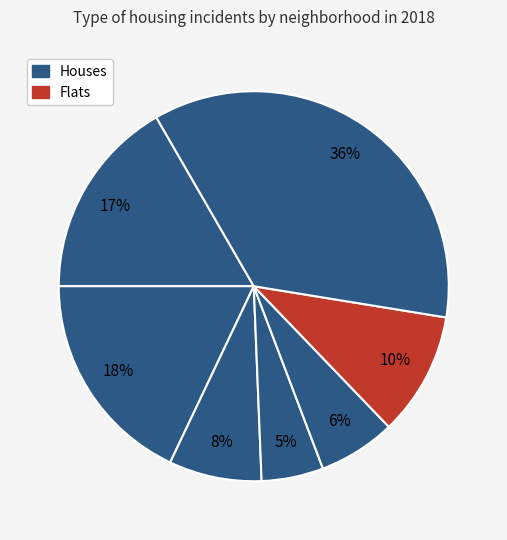

How many segments does this pie chart have?

7